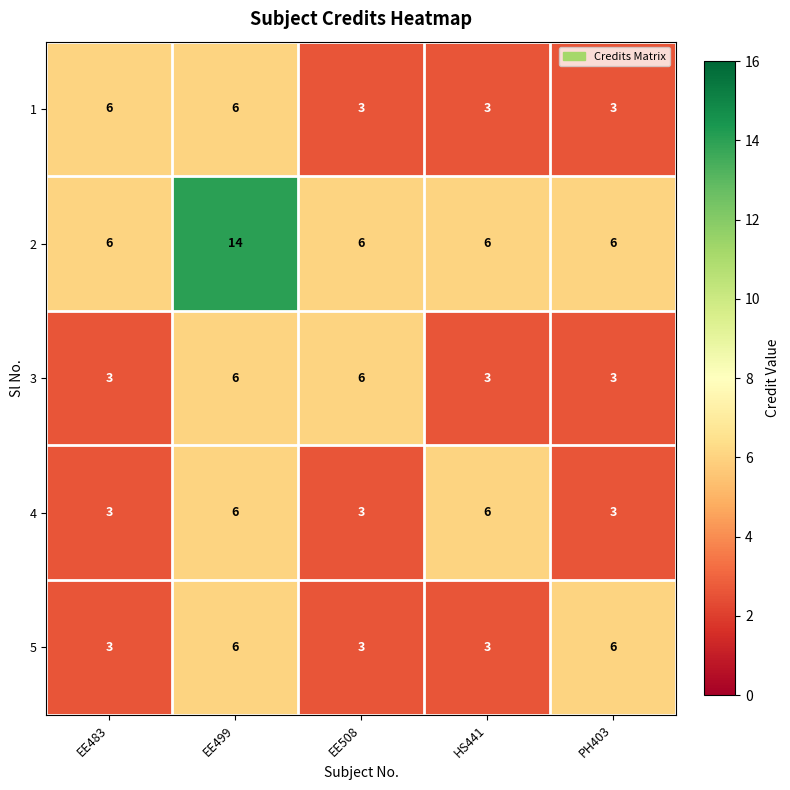

What is the lowest value of the 3 series?

3